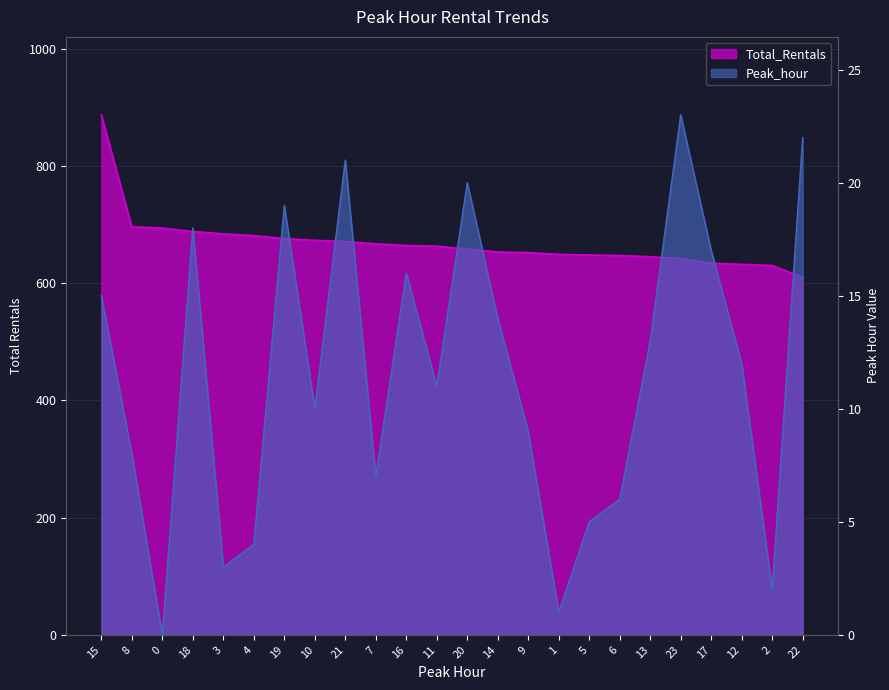

Does the chart have visible grid lines?

Yes